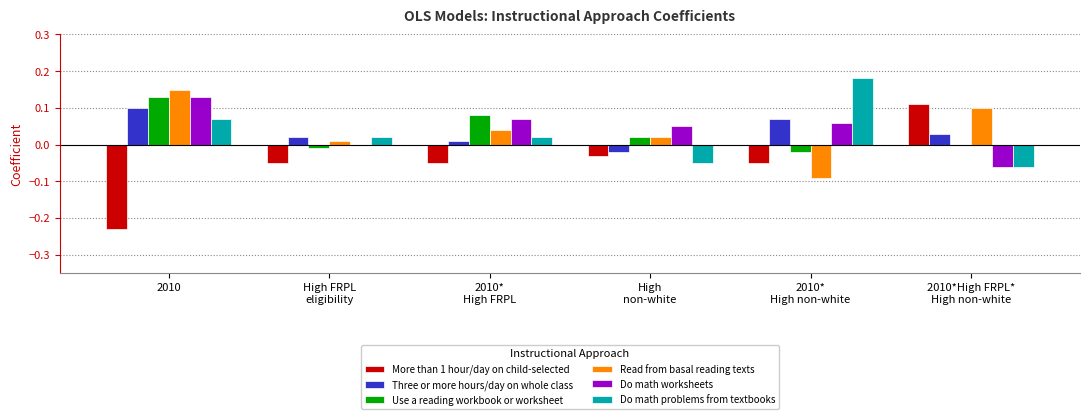

At which category is the sum across all series the highest?

2010